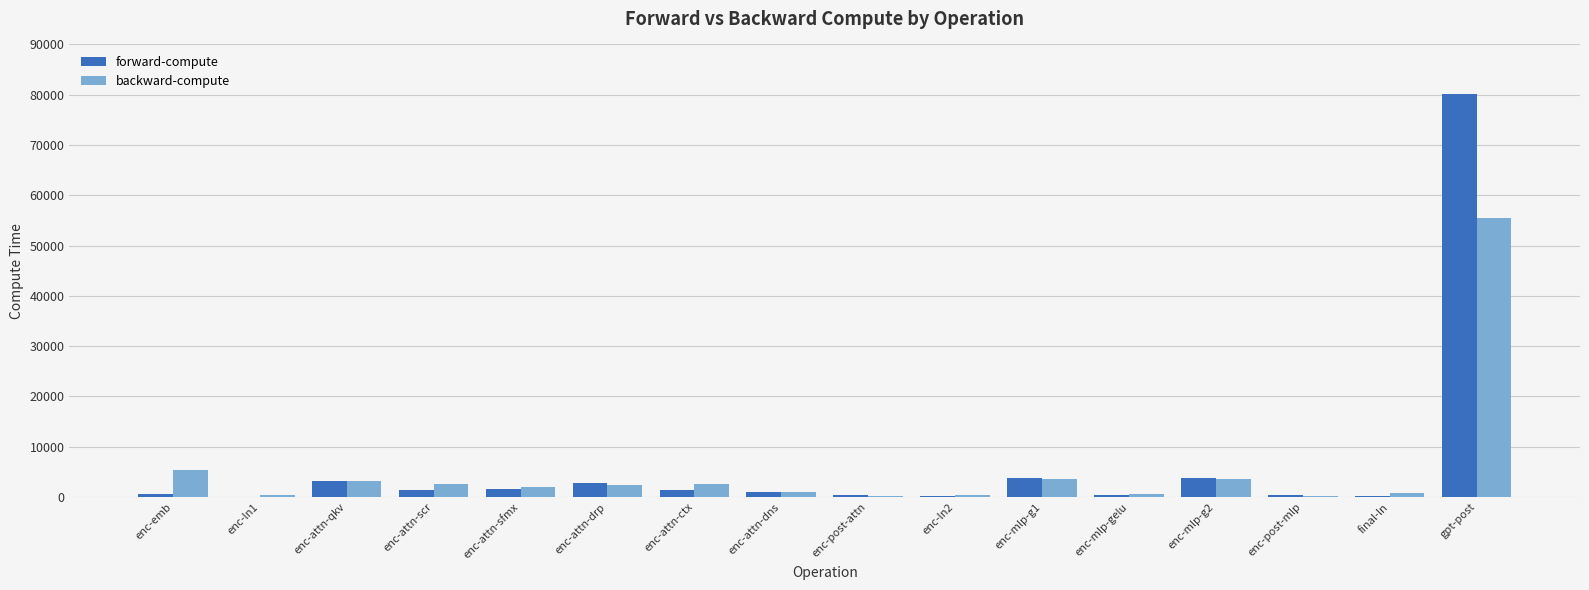

Is it true that forward-compute equals 3244.2 at enc-attn-qkv?

True